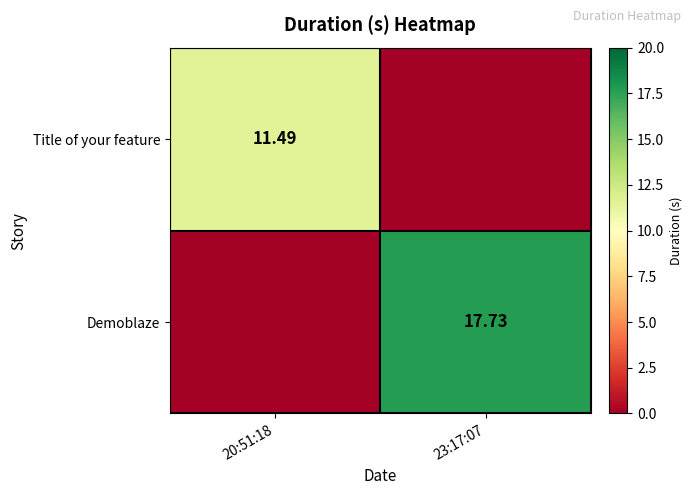

Which series has the widest spread of values?

Demoblaze